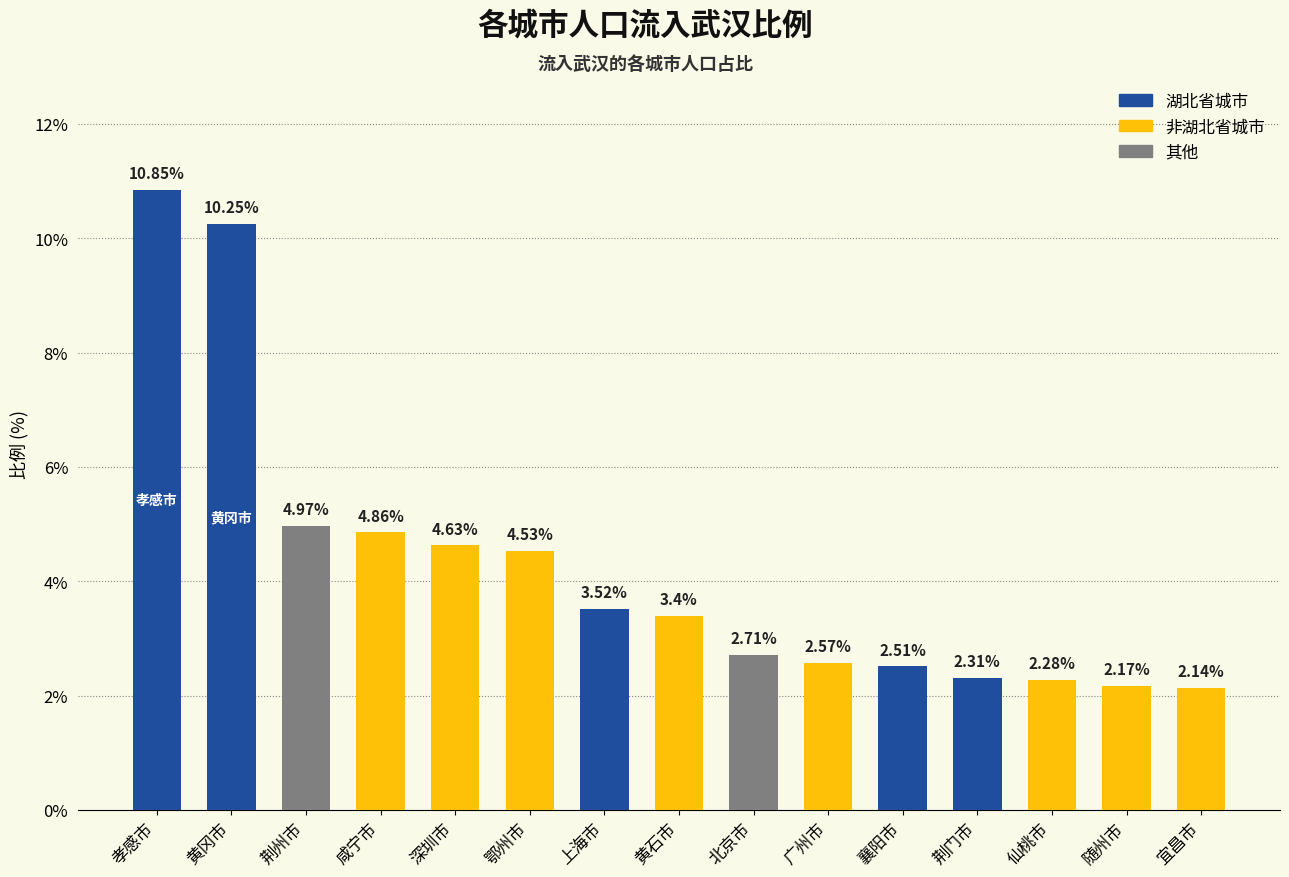

List the labels in order of value, smallest first.

宜昌市, 随州市, 仙桃市, 荆门市, 襄阳市, 广州市, 北京市, 黄石市, 上海市, 鄂州市, 深圳市, 咸宁市, 荆州市, 黄冈市, 孝感市